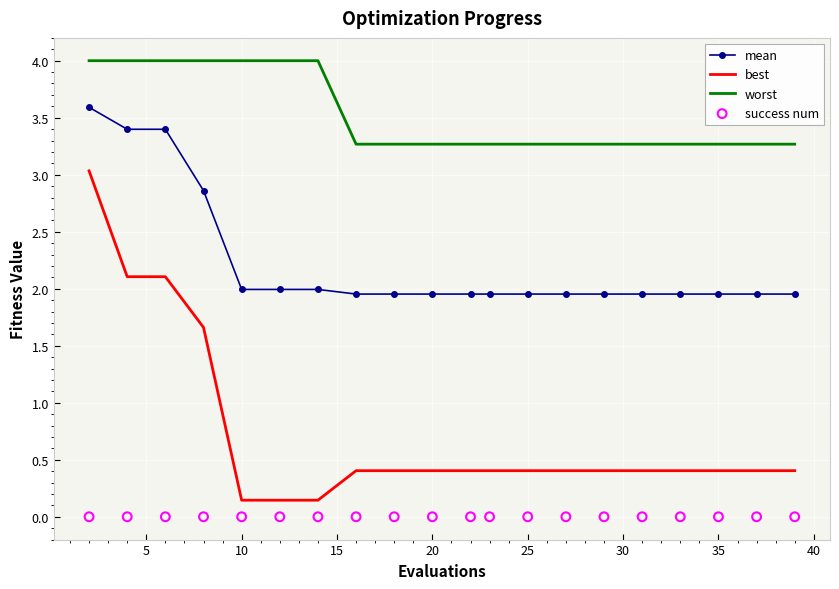

Which series has the largest total across all categories?

worst